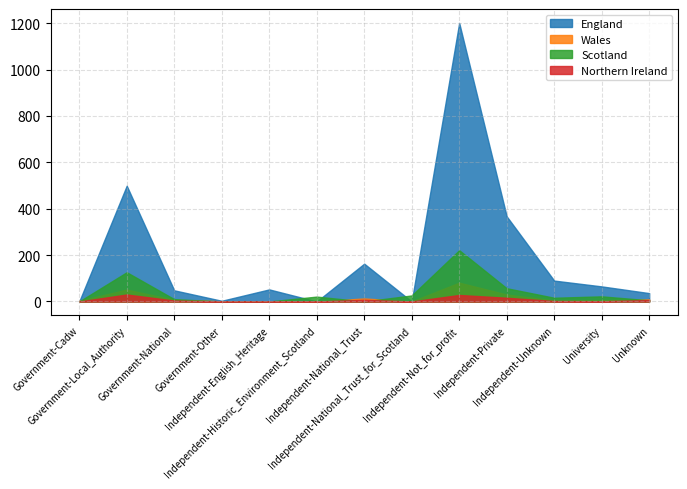

What is the sum of the Wales values at Independent-National_Trust and Independent-Private?

43